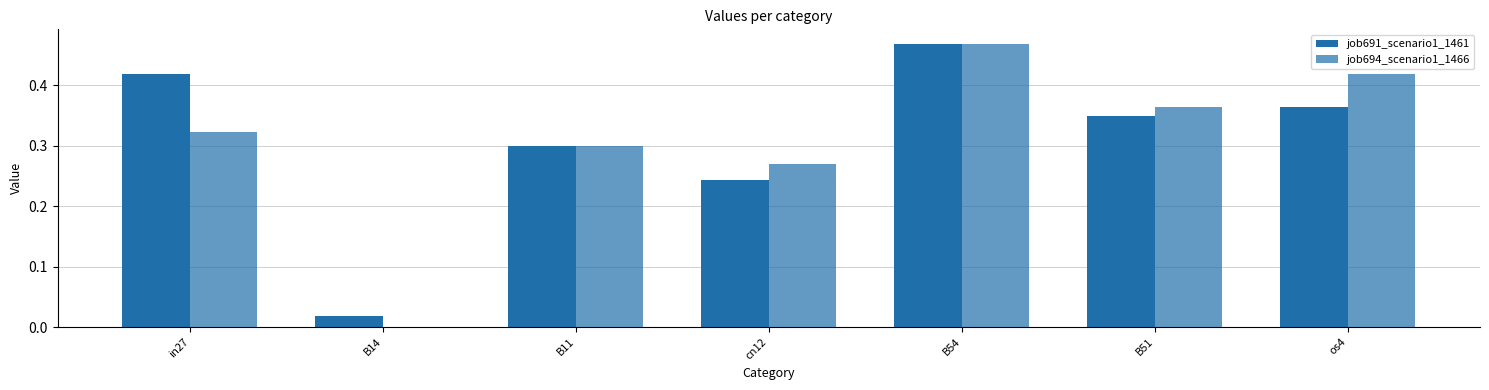

How many groups of bars are there?

7